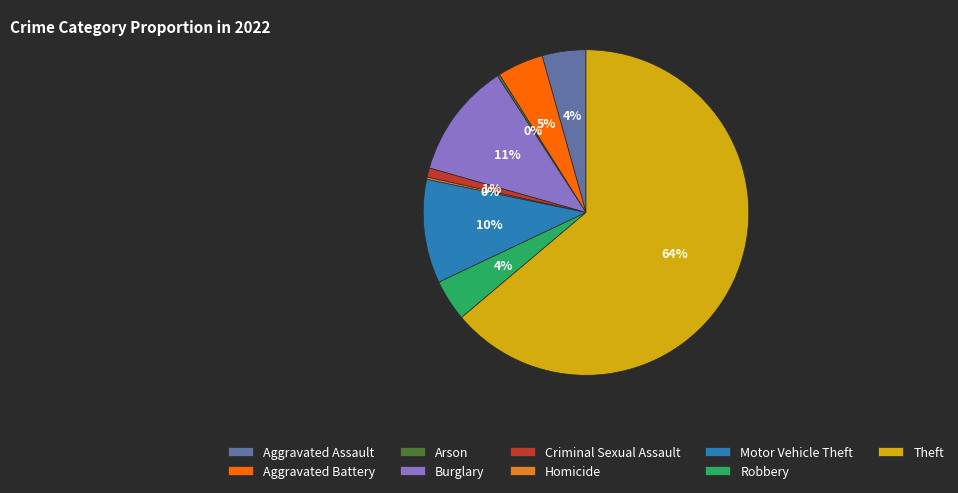

What is the largest slice in the pie chart?

Theft